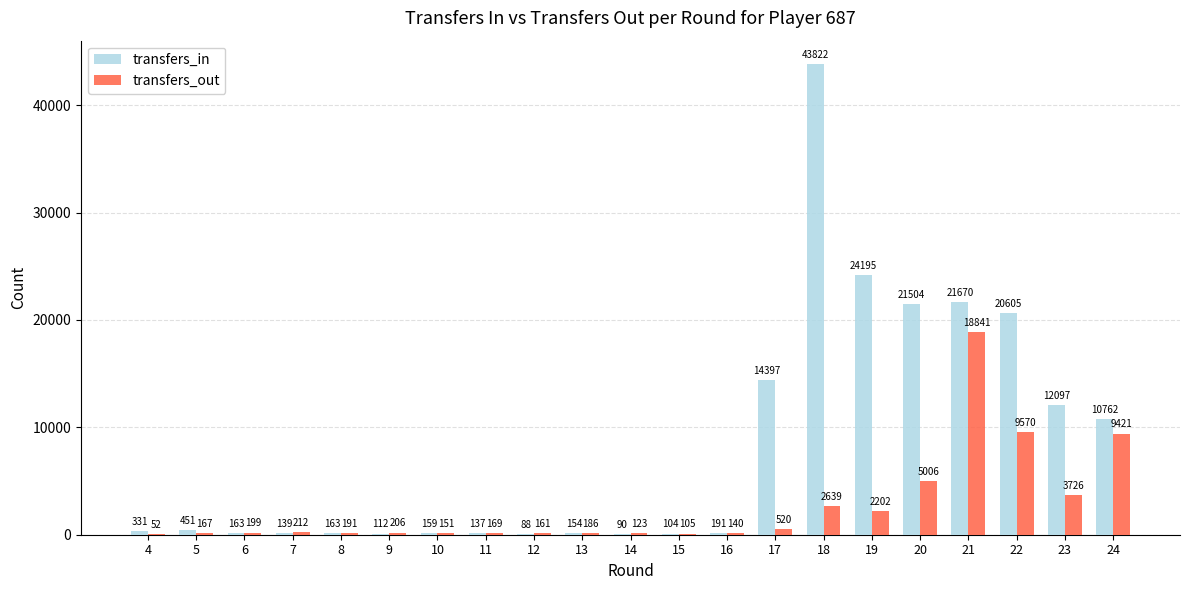

Are the bars horizontal?

No